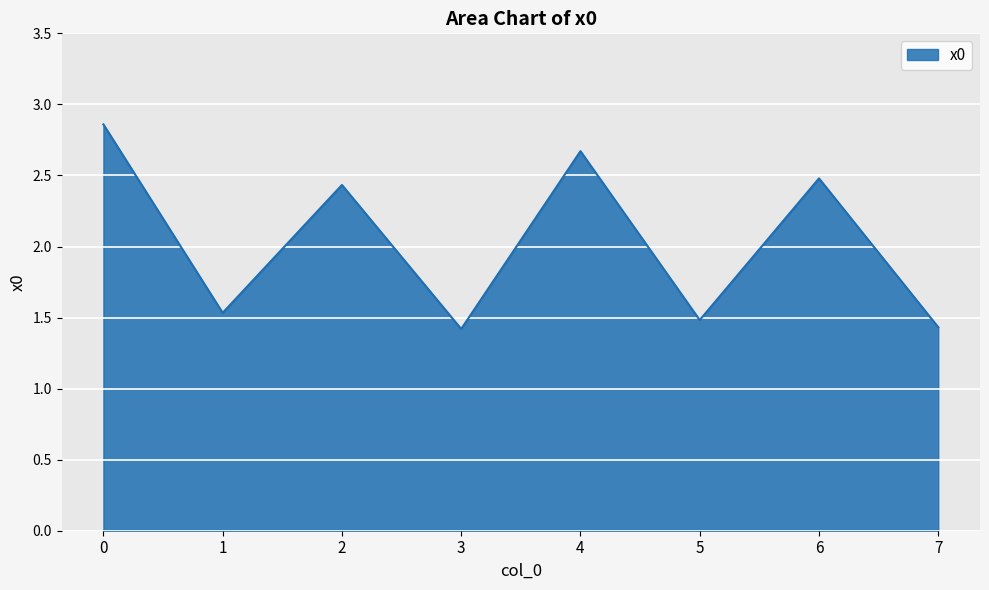

What is the smallest value displayed?

1.4